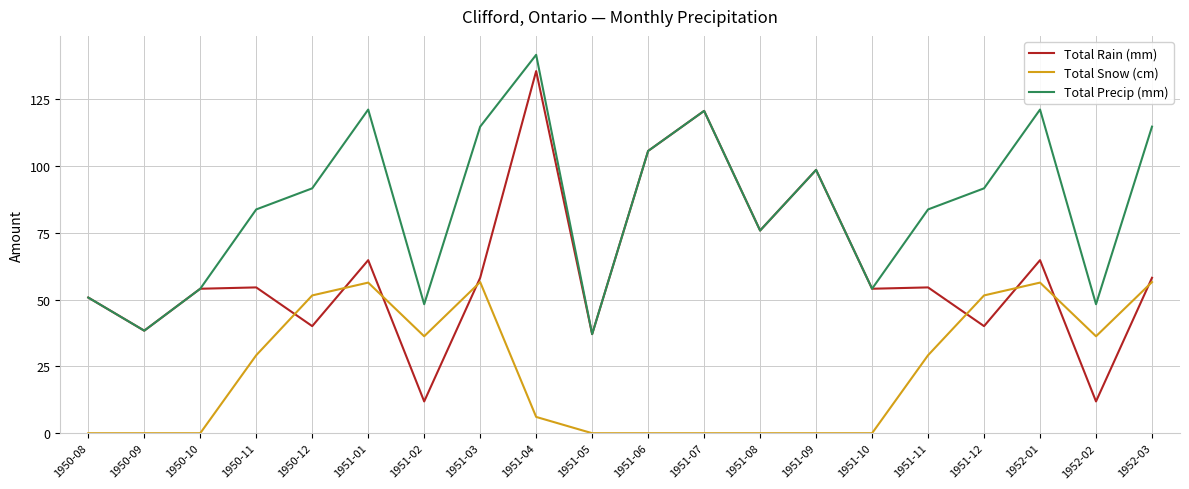

At which category is the sum across all series the highest?

1951-04